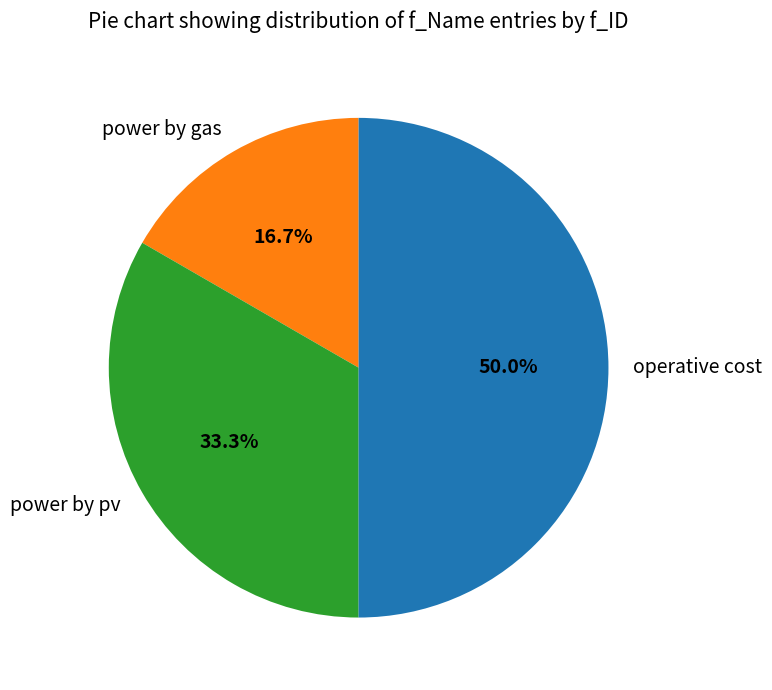

To the nearest percent, what is the difference between the largest and smallest slice percentages?

33%